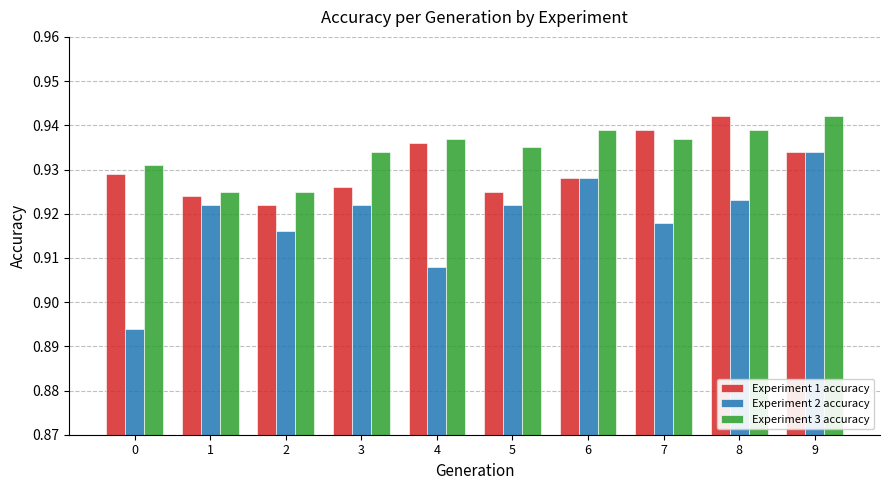

At 3, list the series in order from smallest to largest.

Experiment 2 accuracy, Experiment 1 accuracy, Experiment 3 accuracy